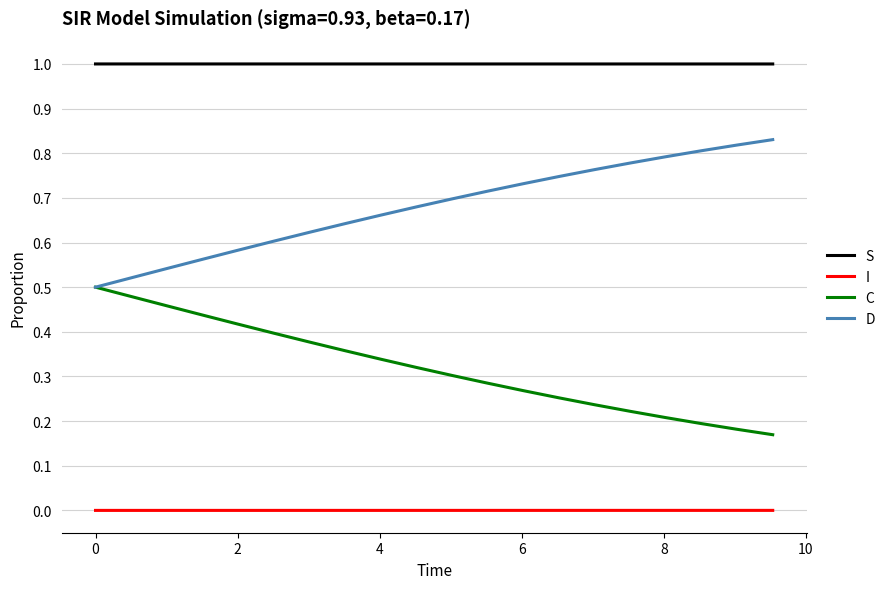

True or false: S and C cross at least once.

False